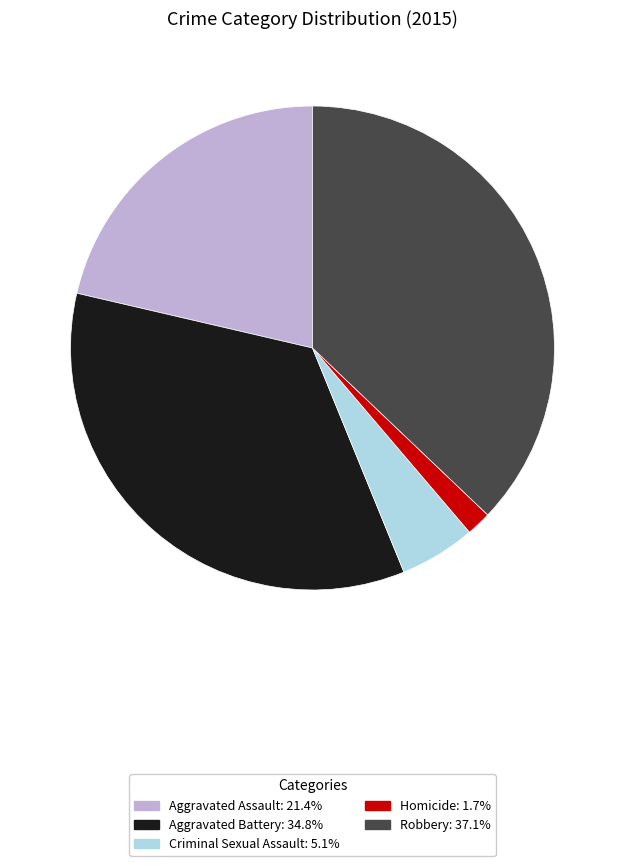

Is Criminal Sexual Assault the majority of the pie?

No